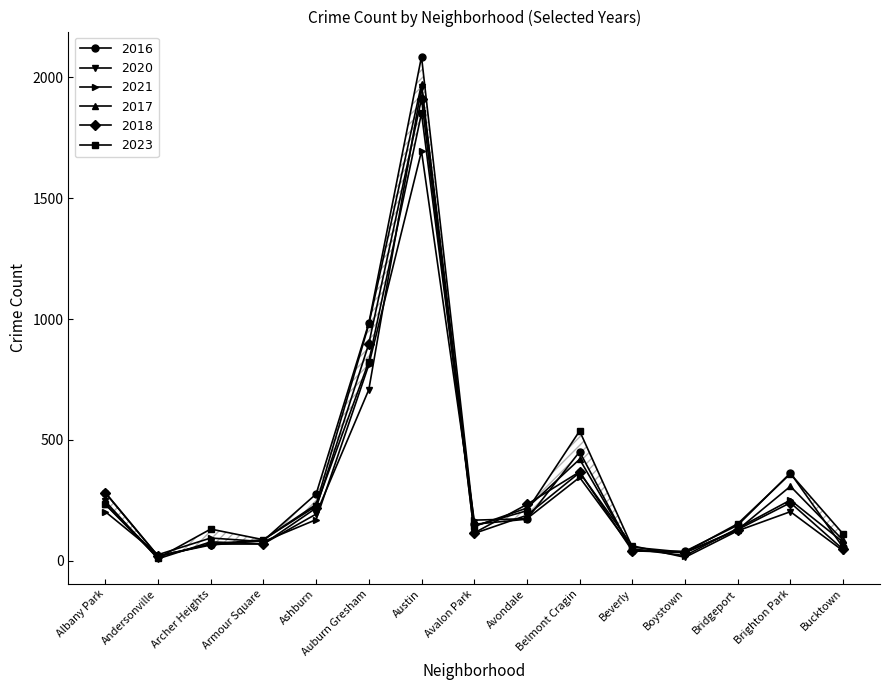

What value does the $2021$ series have at Ashburn?

170